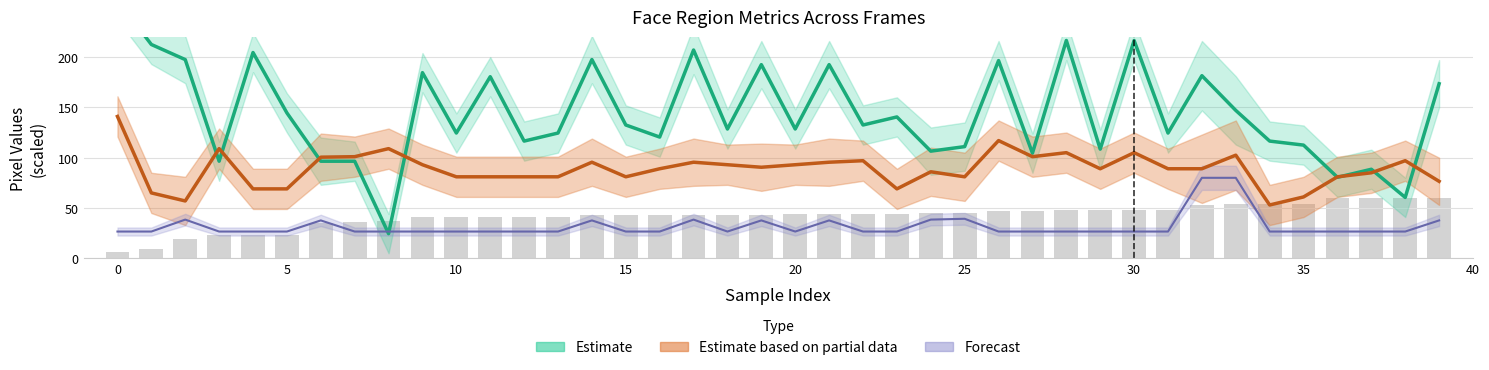

What is the minimum value for y1?

53.0